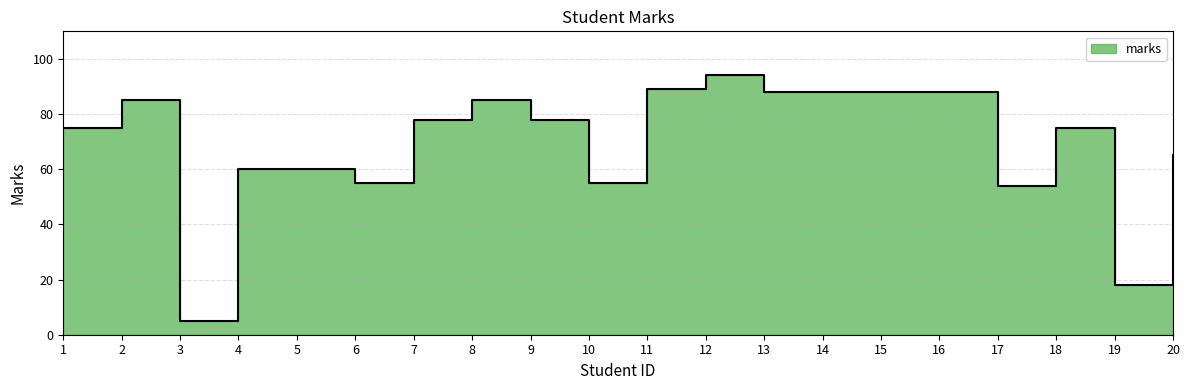

Where does the data first go above 78?

2